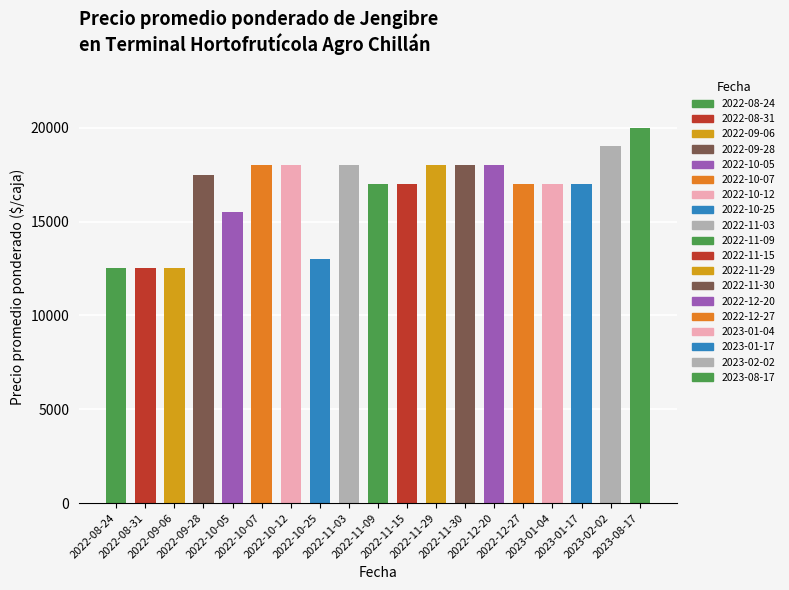

The value at 2022-12-20 is 18000. True or false?

True